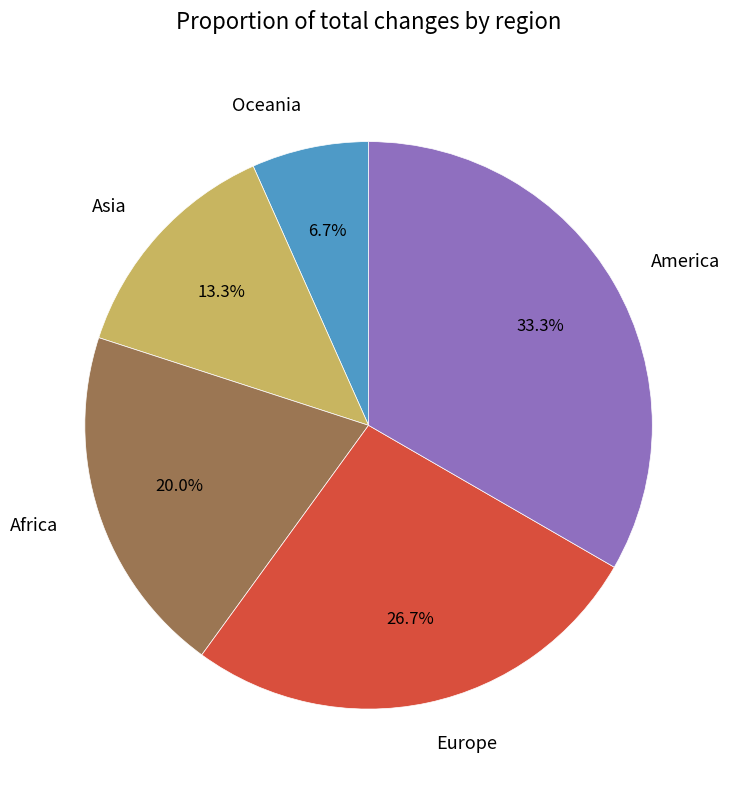

To the nearest percent, what is the difference between the largest and smallest slice percentages?

27%